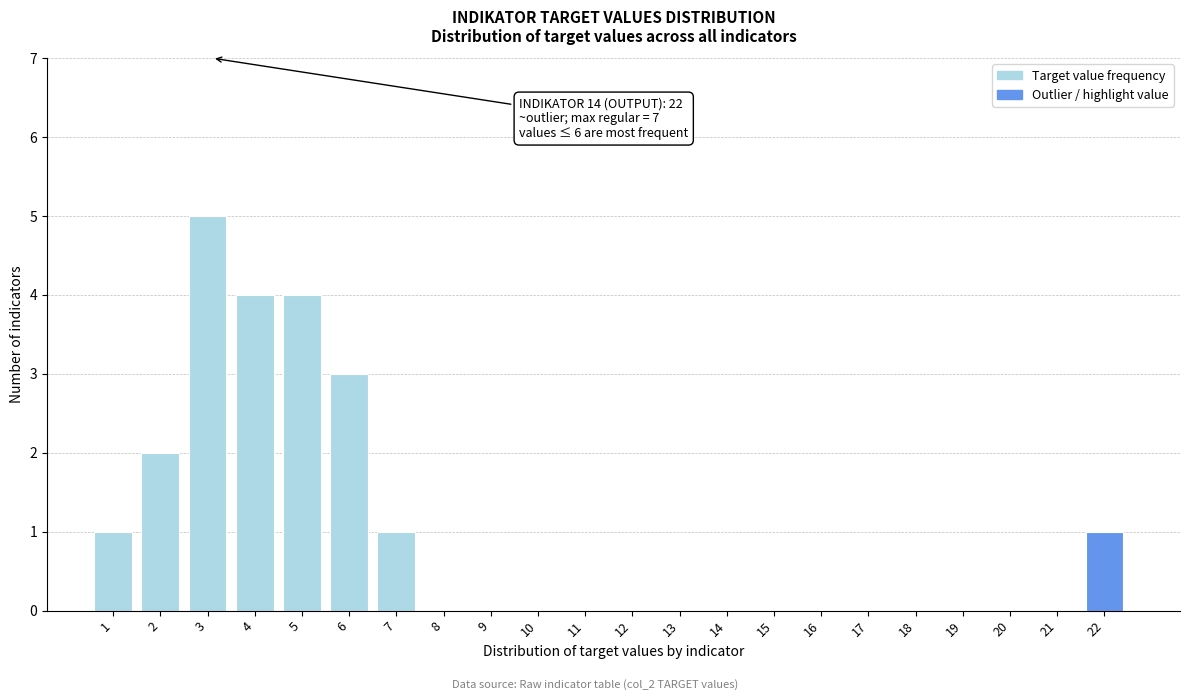

Reading right to left, list all the values displayed in this chart.

22=1	21=0	20=0	19=0	18=0	17=0	16=0	15=0	14=0	13=0	12=0	11=0	10=0	9=0	8=0	7=1	6=3	5=4	4=4	3=5	2=2	1=1